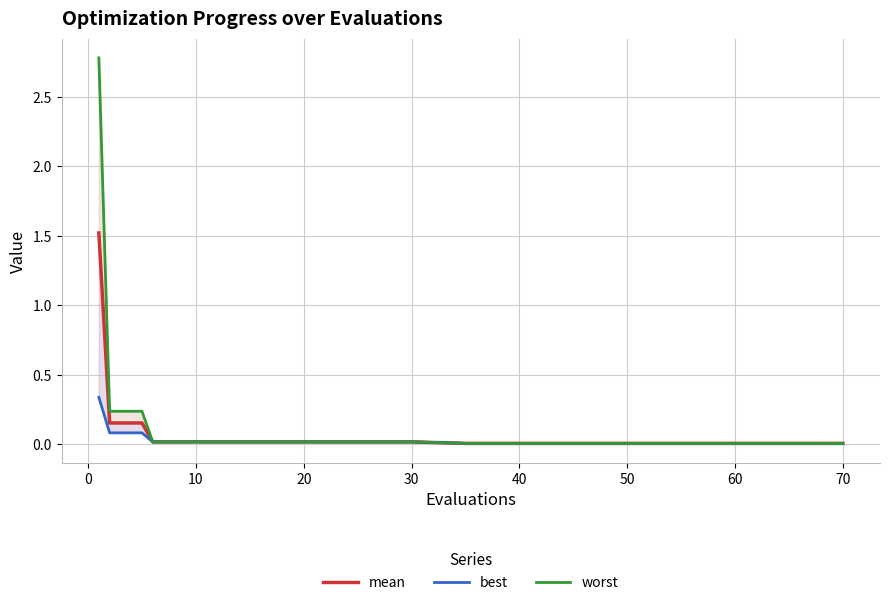

What is the label of the 20th point from the left?

70